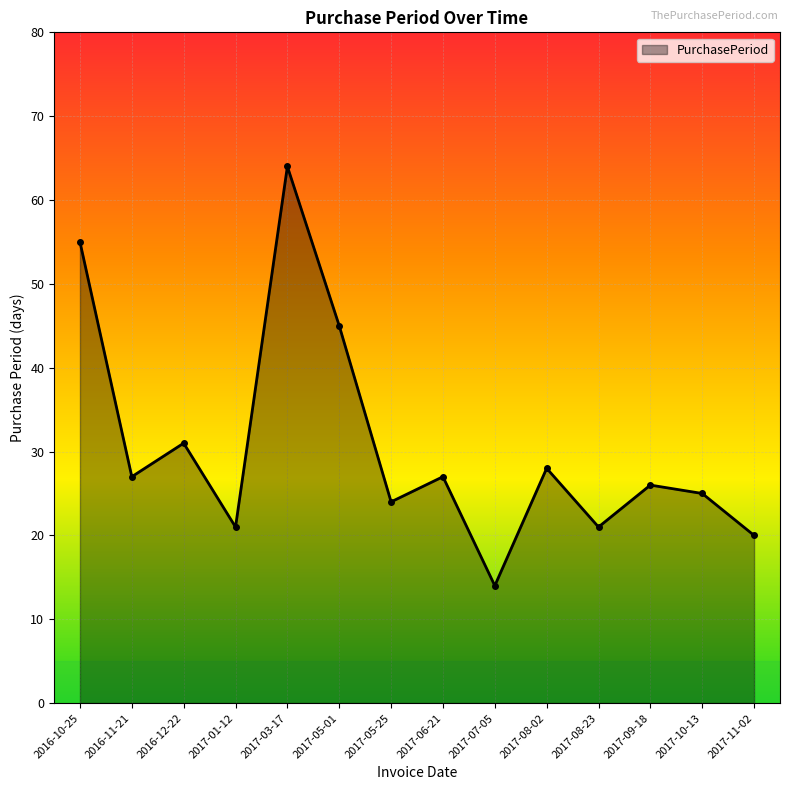

What is the label of the 5th point from the left?

2017-03-17